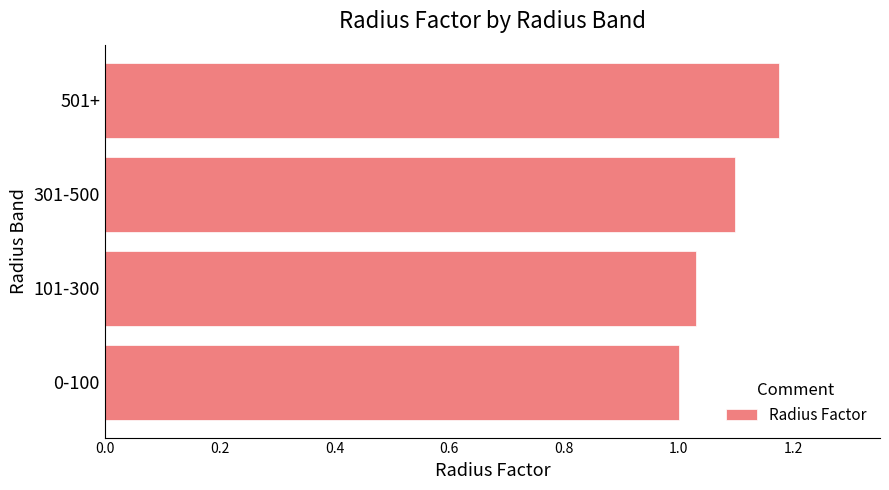

What is the sum of the values at 301-500 and 101-300?

2.1